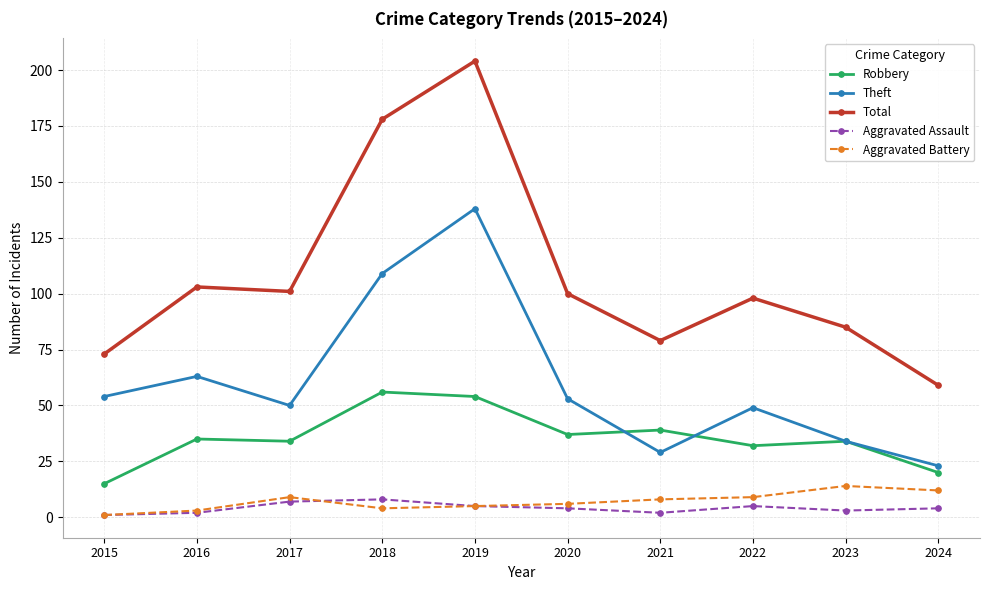

What is the maximum value for Aggravated Battery?

14